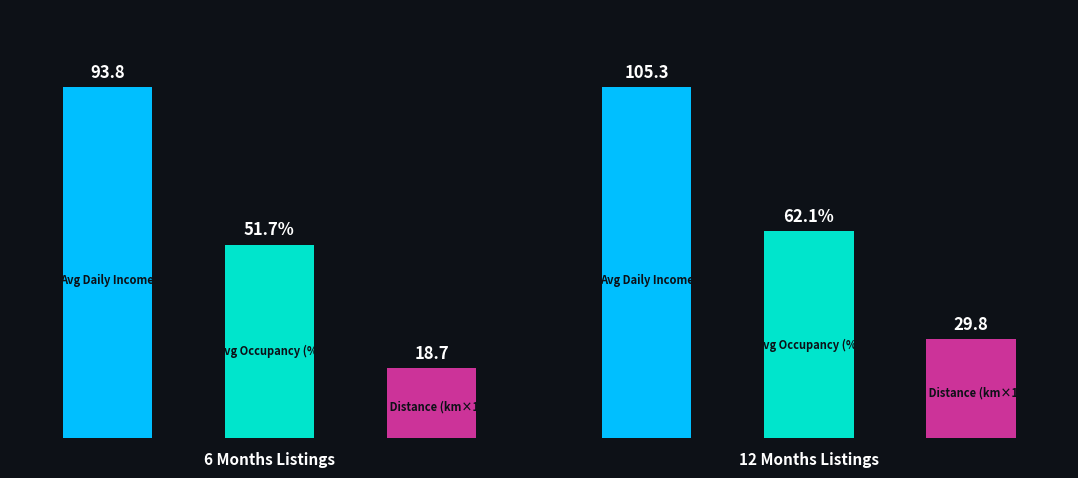

List the series in order of their peak value, highest first.

Avg Daily Income, Avg Occupancy (%), Avg Distance (km)